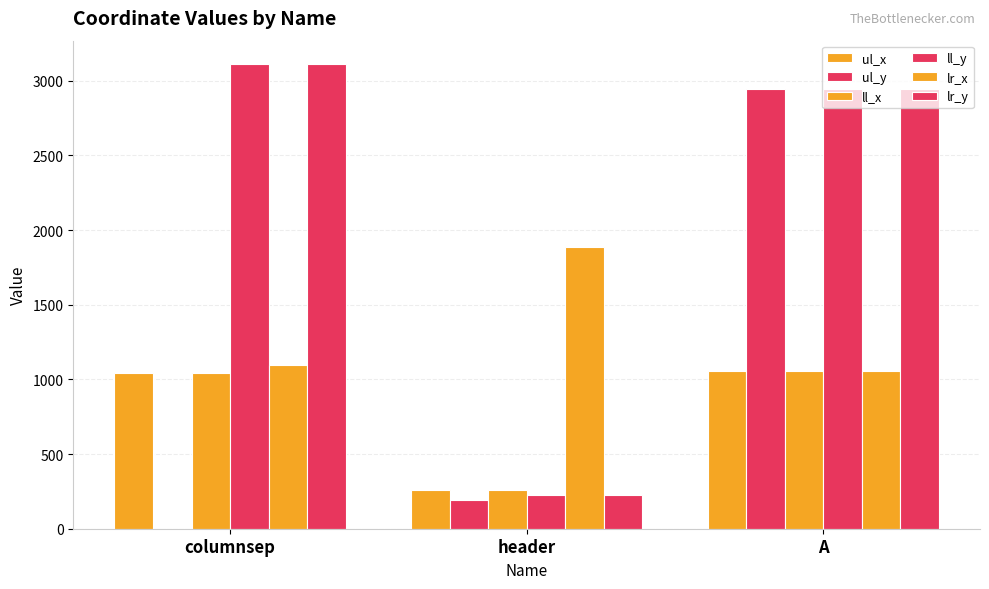

How many distinct data groups are displayed?

6